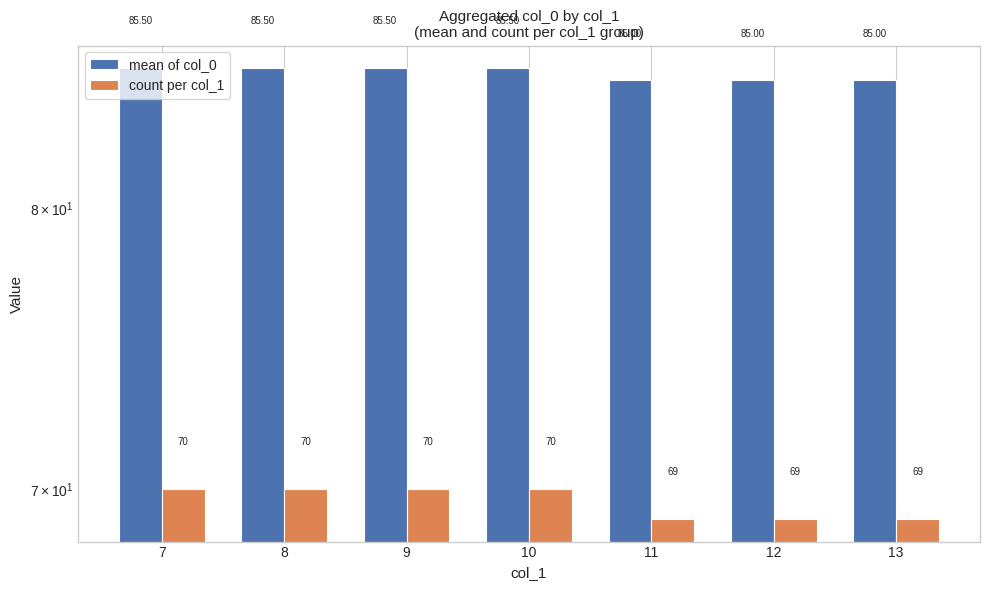

Is it true that mean of col_0 equals 141.2 at 11?

False